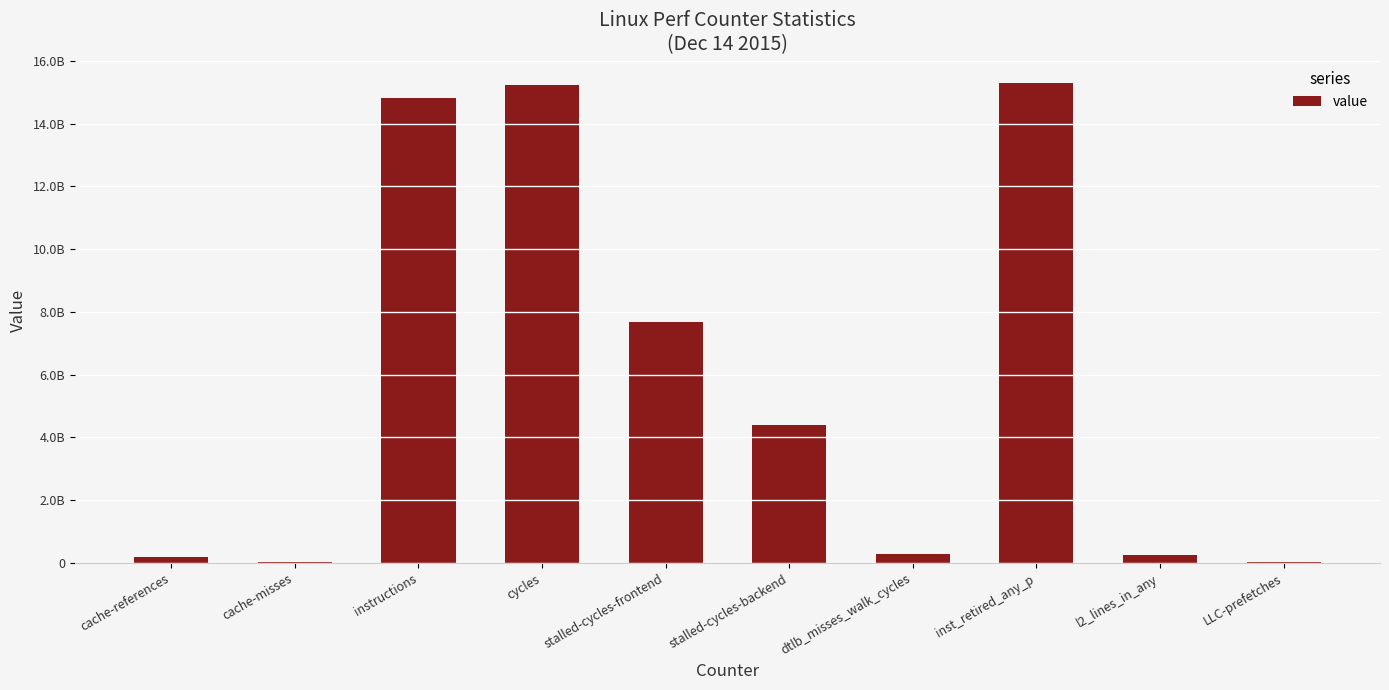

How many data points are above 4400591647?

4